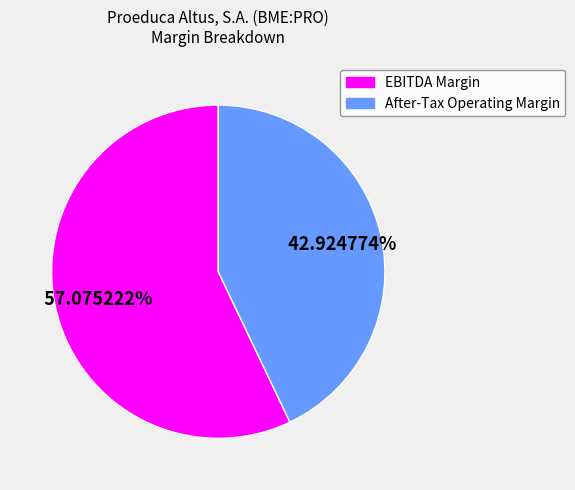

To the nearest percent, what portion does EBITDA Margin represent?

57%